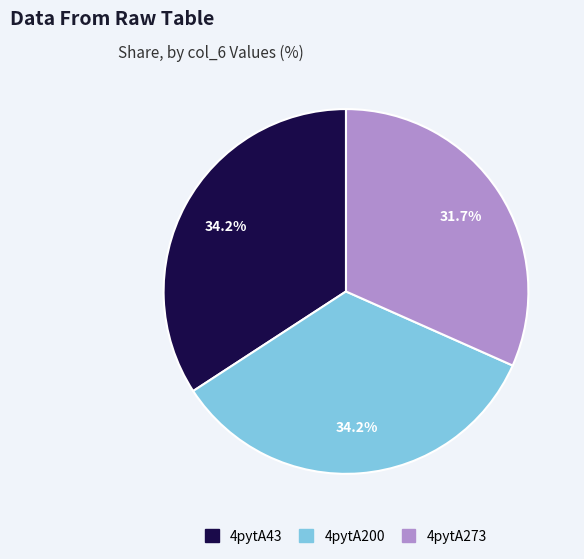

What percentage do 4pytA200 and 4pytA273 together represent?

65.8%